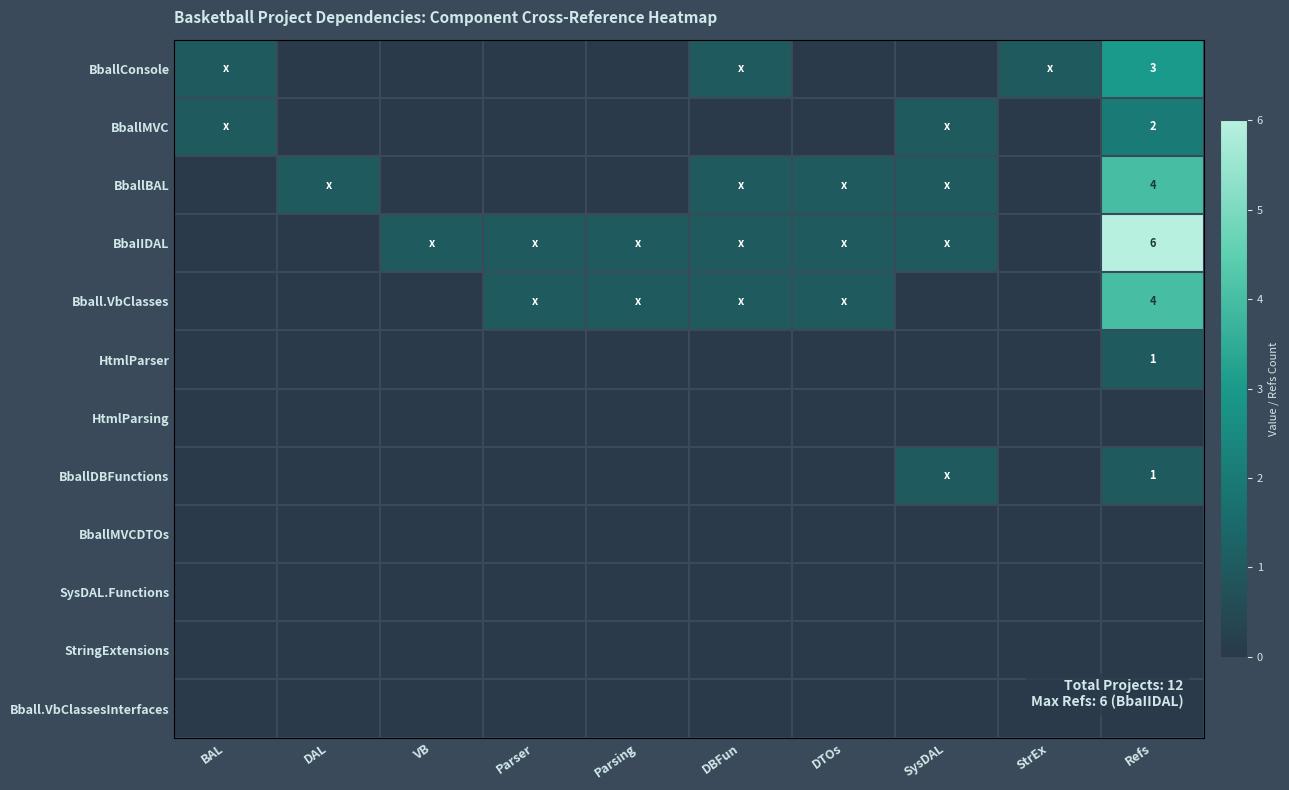

What is the difference between the second highest and second lowest values in the BballMVC series?

1